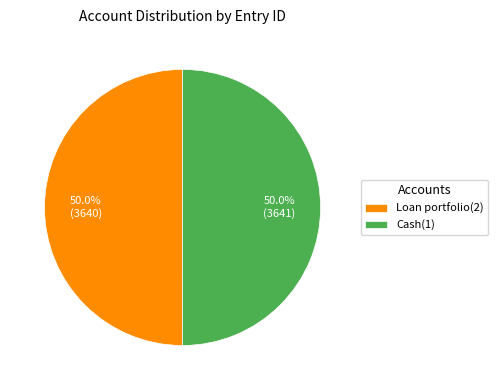

To the nearest percent, what is the average slice percentage?

50%